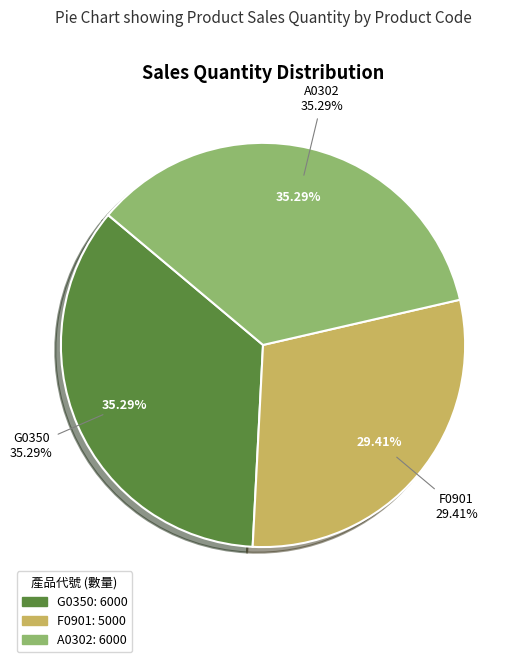

Which category has the smallest portion of the pie?

F0901